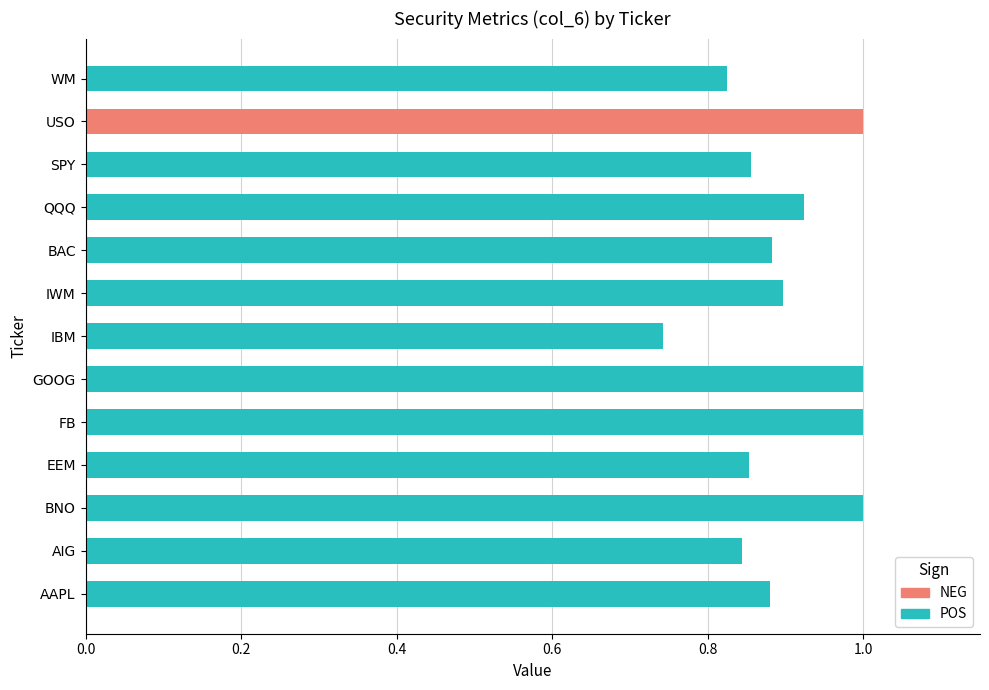

What is the value of the POS bar at the 4th from the left?

0.9